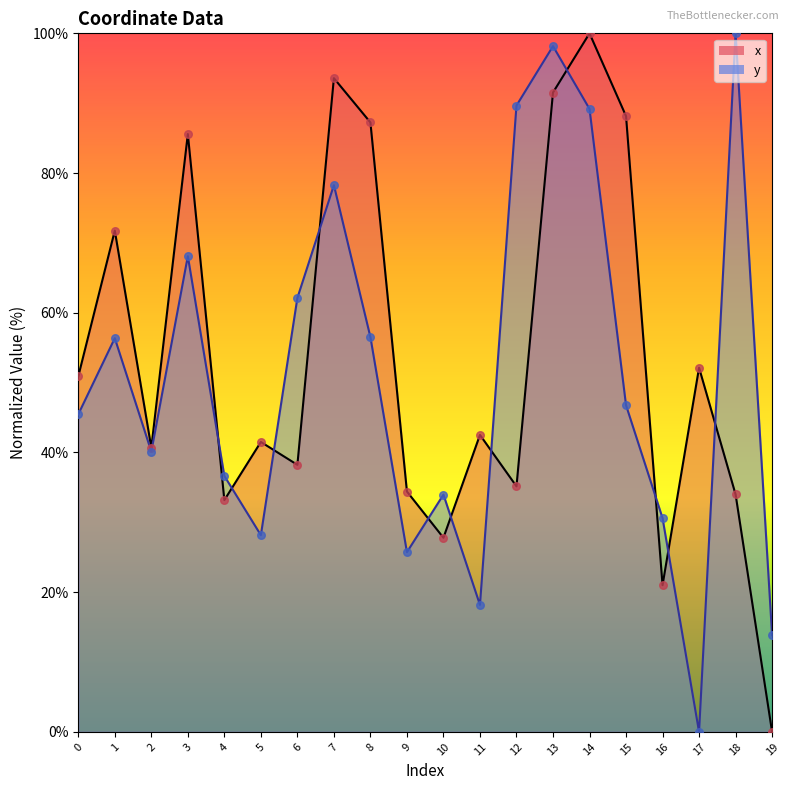

At which category is the sum across all series the highest?

13